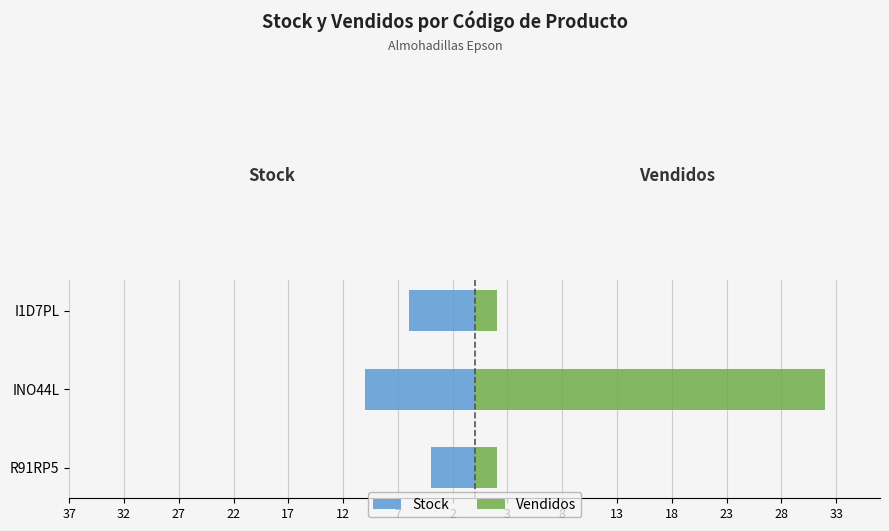

Are the bars horizontal?

Yes